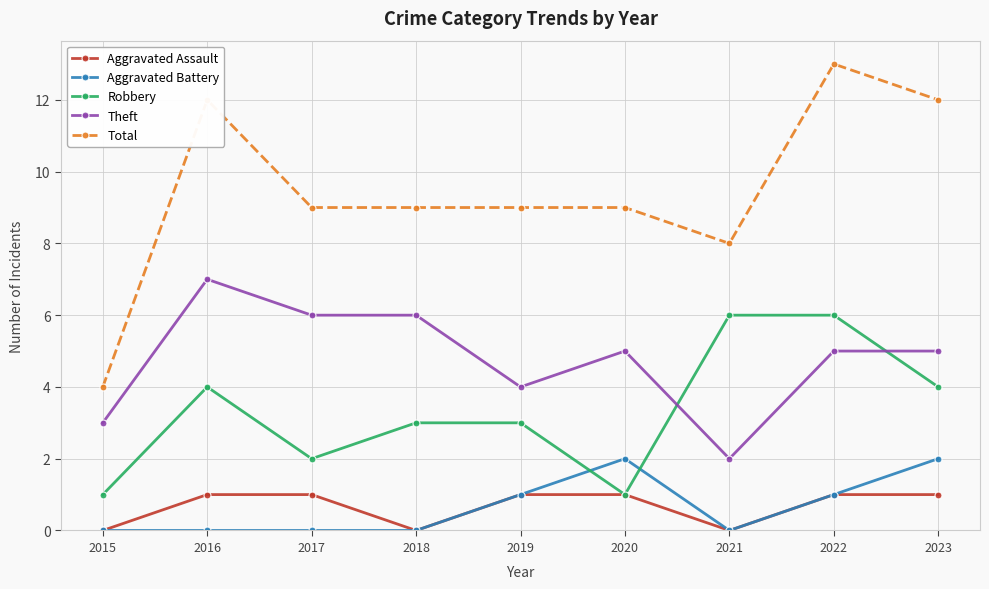

Between which two adjacent categories do Robbery and Theft first intersect?

2020 and 2021